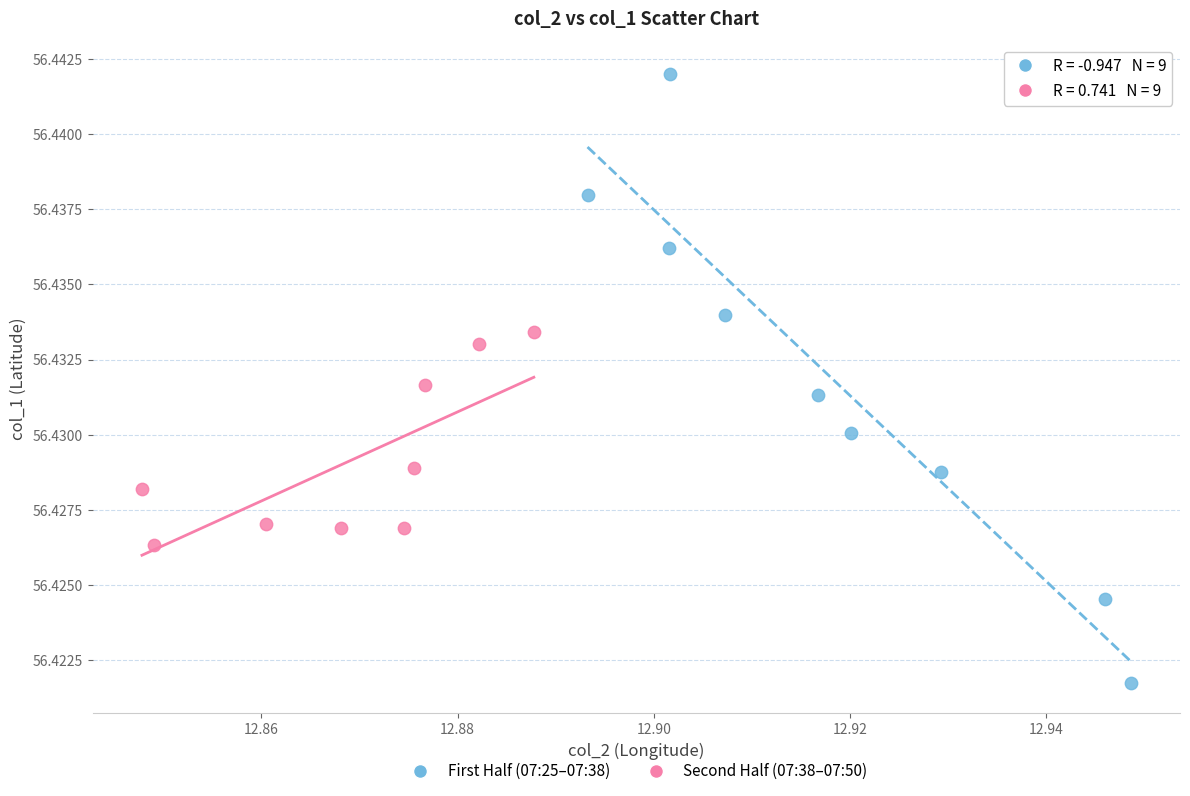

Which series reaches the maximum Y coordinate?

First Half (07:25–07:38)